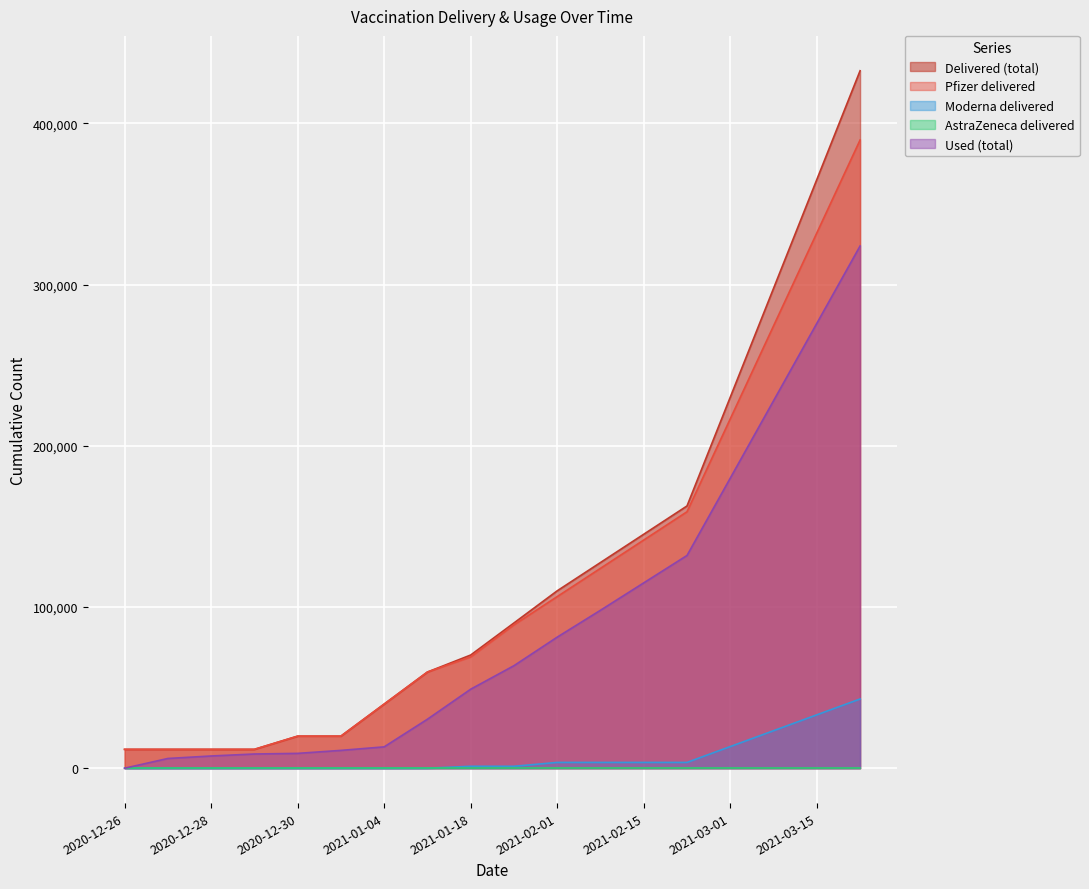

At which category is the sum across all series the highest?

2021-03-22